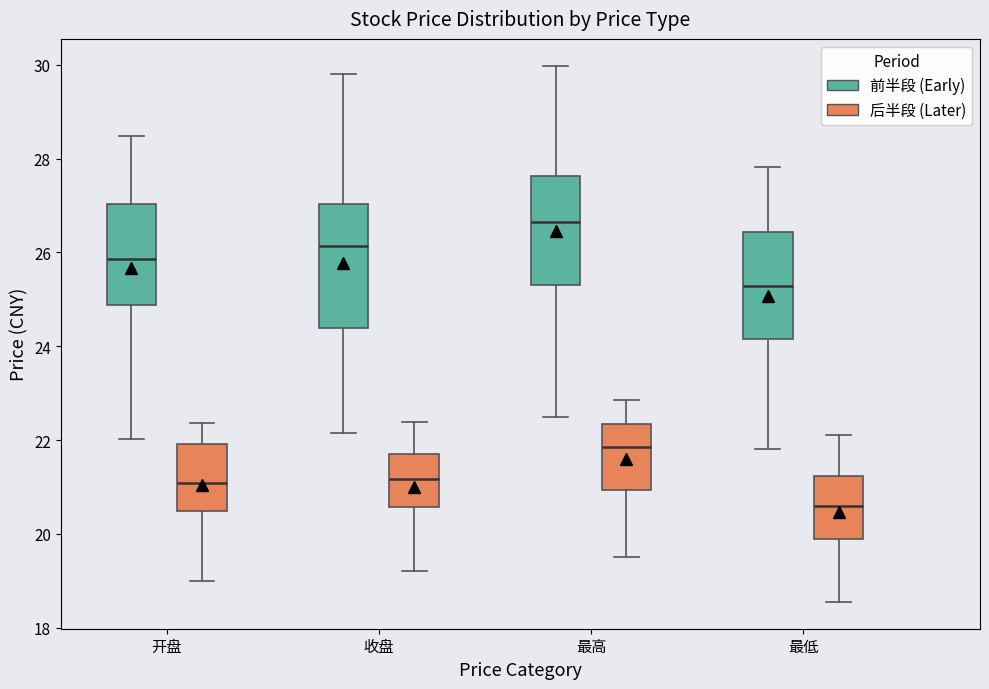

Reading left to right, transcribe this box plot: for each box, give where its median line is, the range the box spans, and where its two whiskers end, as read against the y-axis. The values are not printed on the chart, so give them approximately, as read against the axis.

开盘 (前半段 (Early)): median 25.8, box 24.8 to 27.0, whiskers 22.0 to 28.4
开盘 (后半段 (Later)): median 21.0, box 20.4 to 22.0, whiskers 19.0 to 22.4
收盘 (前半段 (Early)): median 26.2, box 24.4 to 27.0, whiskers 22.2 to 29.8
收盘 (后半段 (Later)): median 21.2, box 20.6 to 21.6, whiskers 19.2 to 22.4
最高 (前半段 (Early)): median 26.6, box 25.2 to 27.6, whiskers 22.6 to 30.0
最高 (后半段 (Later)): median 21.8, box 21.0 to 22.4, whiskers 19.6 to 22.8
最低 (前半段 (Early)): median 25.2, box 24.2 to 26.4, whiskers 21.8 to 27.8
最低 (后半段 (Later)): median 20.6, box 19.8 to 21.2, whiskers 18.6 to 22.2